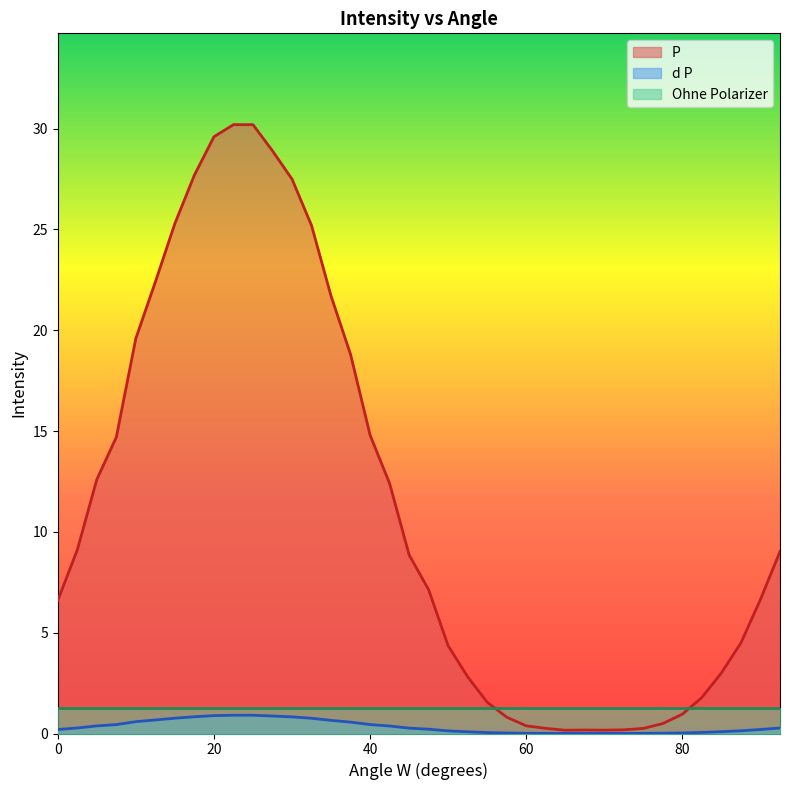

Which category has the lowest value in the P series?

65